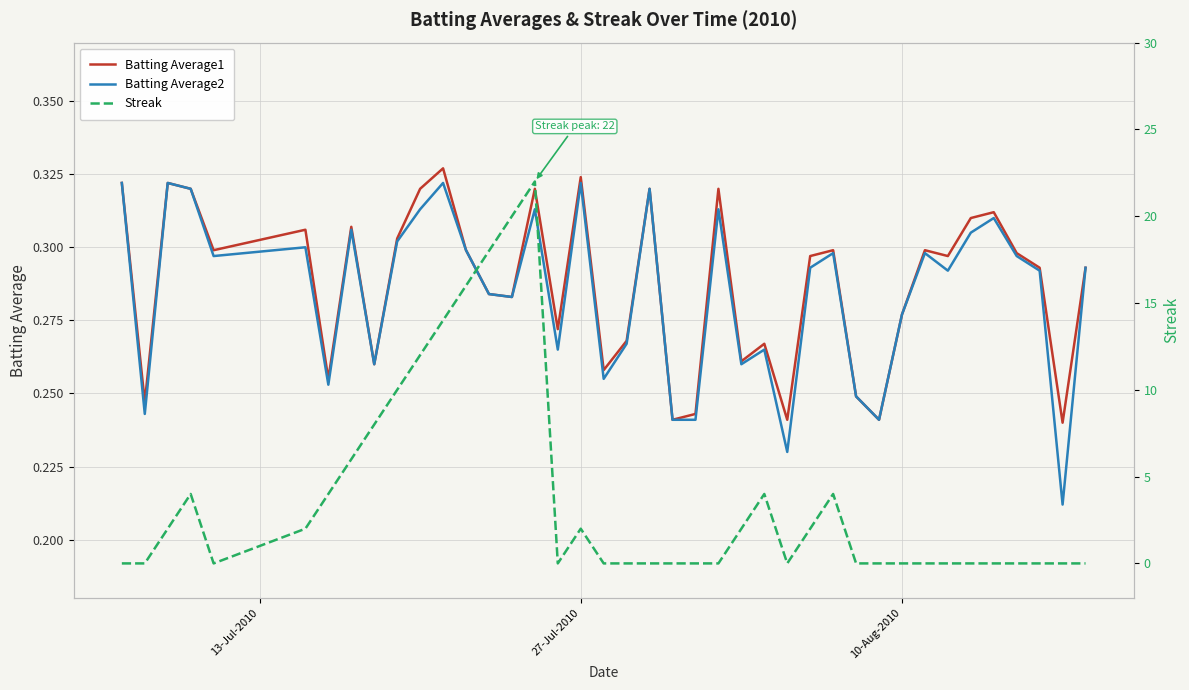

How many intersections are there between Streak and Batting Average1?

10